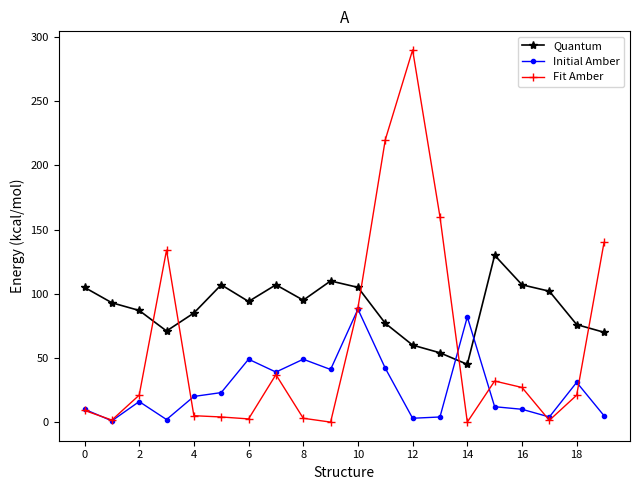

In Quantum, how many points are lower than both neighbors (excluding endpoints)?

4